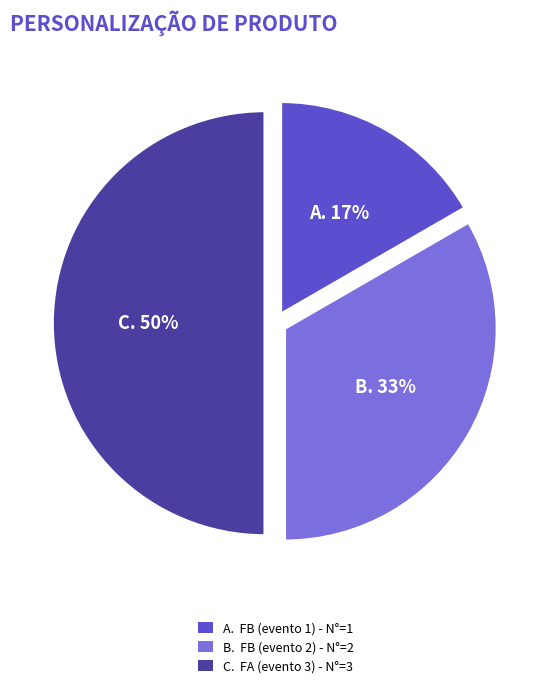

The A. FB (evento 1) - N°=1 slice represents 17% of the pie. True or false?

True